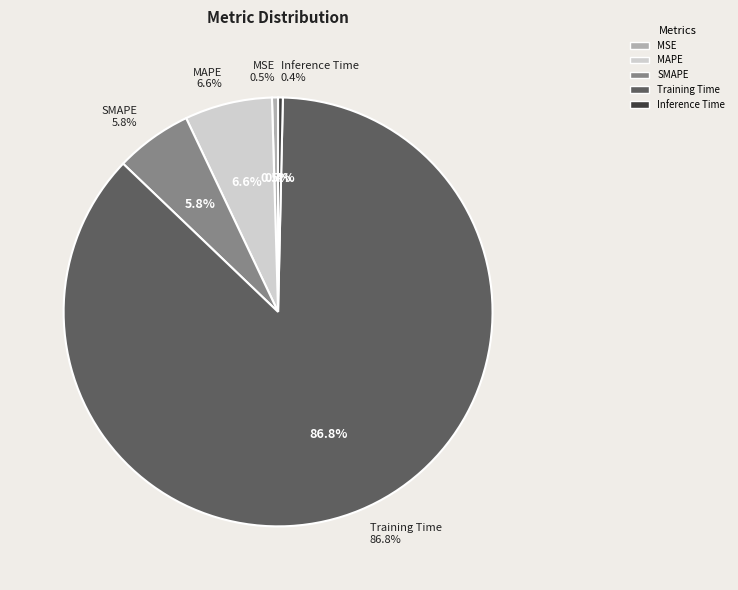

How many slices are in this pie chart?

5